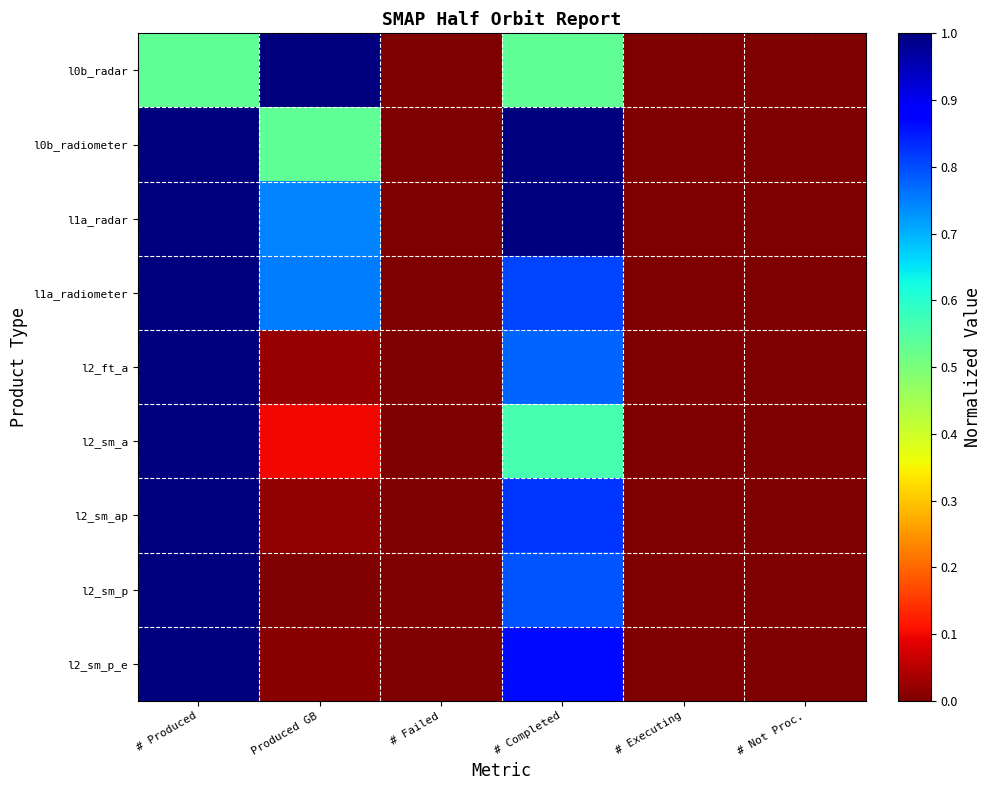

List the series in order of their peak value, lowest first.

l0b_radar, l0b_radiometer, l1a_radar, l1a_radiometer, l2_ft_a, l2_sm_a, l2_sm_ap, l2_sm_p, l2_sm_p_e